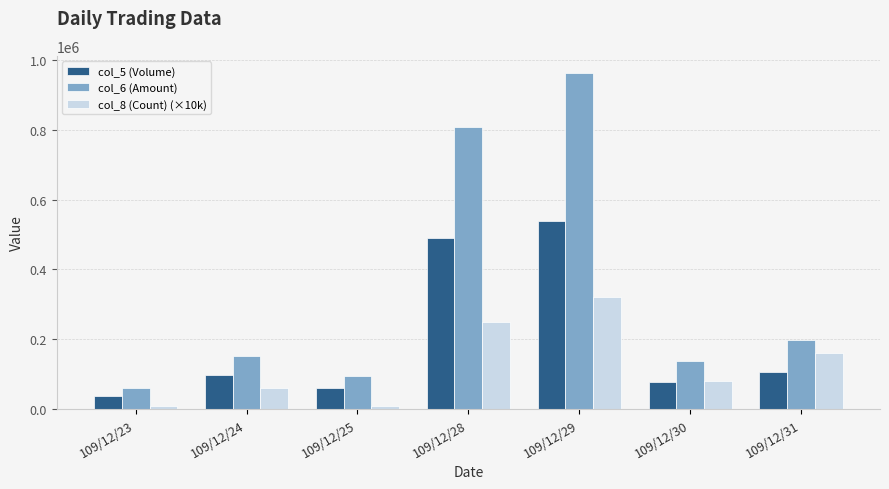

How many categories are shown in the chart?

7